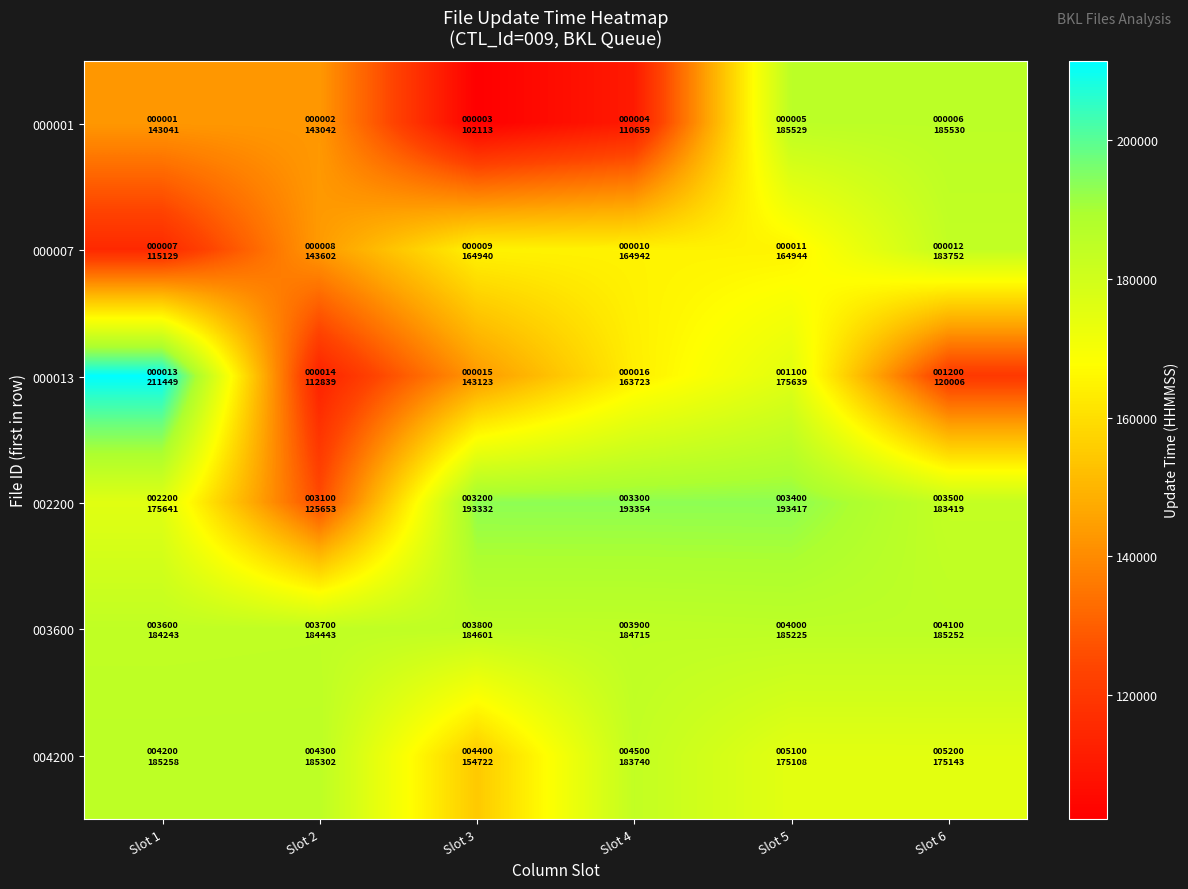

Which series changed the most between Slot 4 and Slot 5?

000001